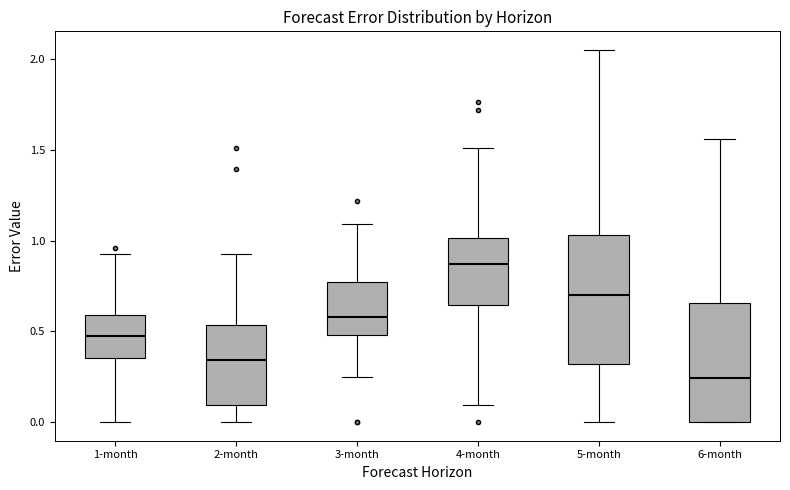

Reading left to right, transcribe this box plot: for each box, give where its median line is, the range the box spans, and where its two whiskers end, as read against the y-axis. The values are not printed on the chart, so give them approximately, as read against the axis.

1-month: median 0.50, box 0.35 to 0.60, whiskers 0.00 to 0.95
2-month: median 0.35, box 0.10 to 0.55, whiskers 0.00 to 0.90
3-month: median 0.60, box 0.50 to 0.75, whiskers 0.25 to 1.10
4-month: median 0.85, box 0.65 to 1.00, whiskers 0.10 to 1.50
5-month: median 0.70, box 0.30 to 1.05, whiskers 0.00 to 2.05
6-month: median 0.25, box 0.00 to 0.65, whiskers 0.00 to 1.55